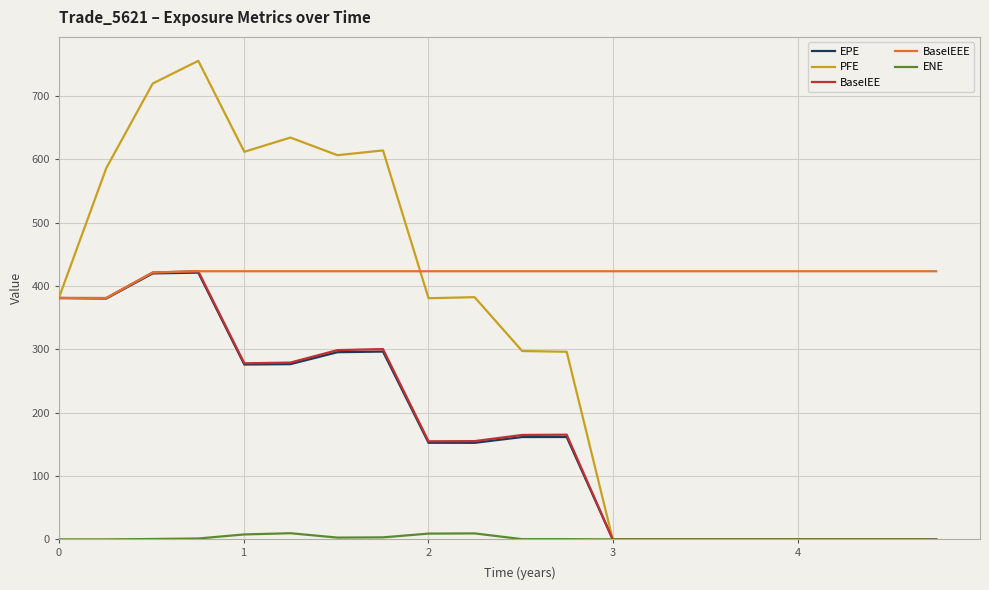

Does the chart have visible grid lines?

Yes